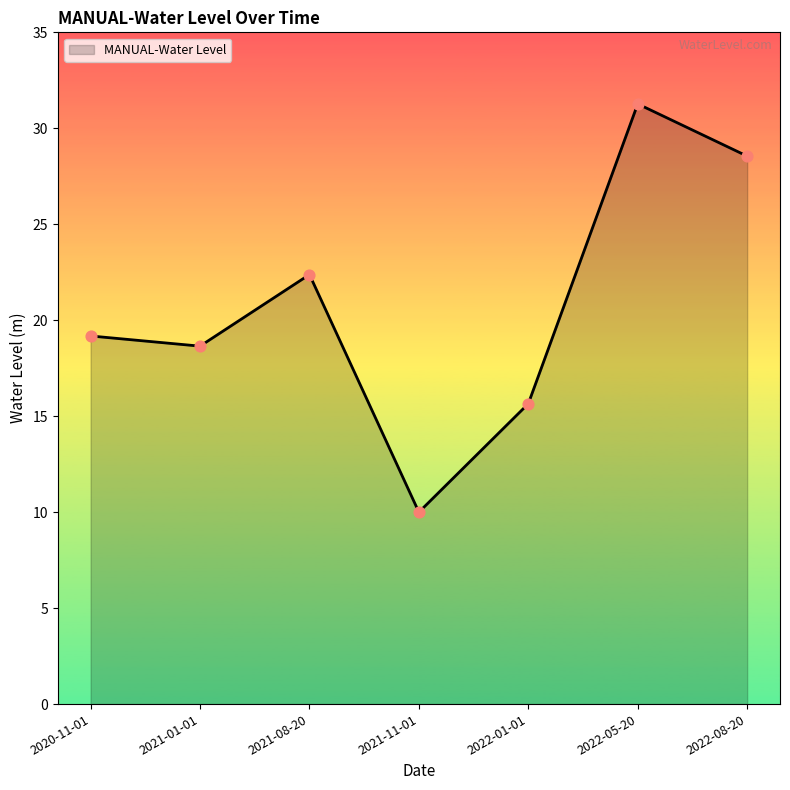

Between 2021-11-01 and 2022-01-01, which is larger?

2022-01-01